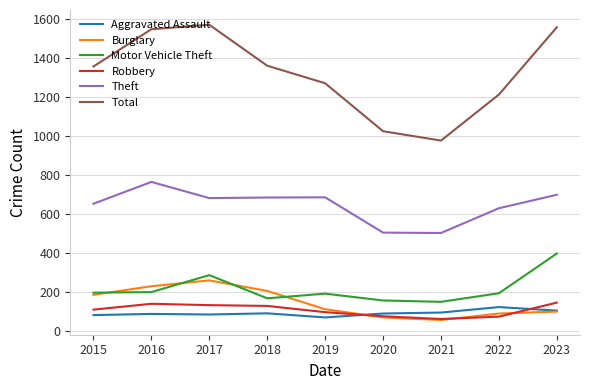

True or false: Burglary has a value of 62 at 2017.

False